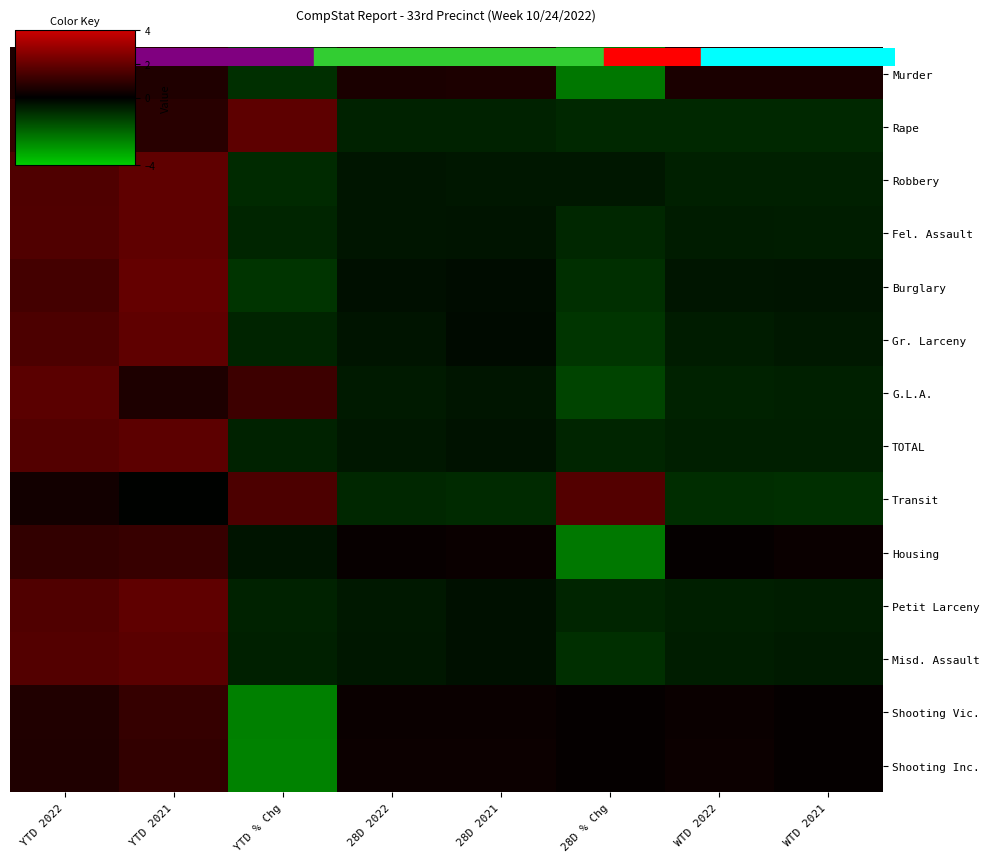

What is the total value across all series at YTD 2022?

16.8